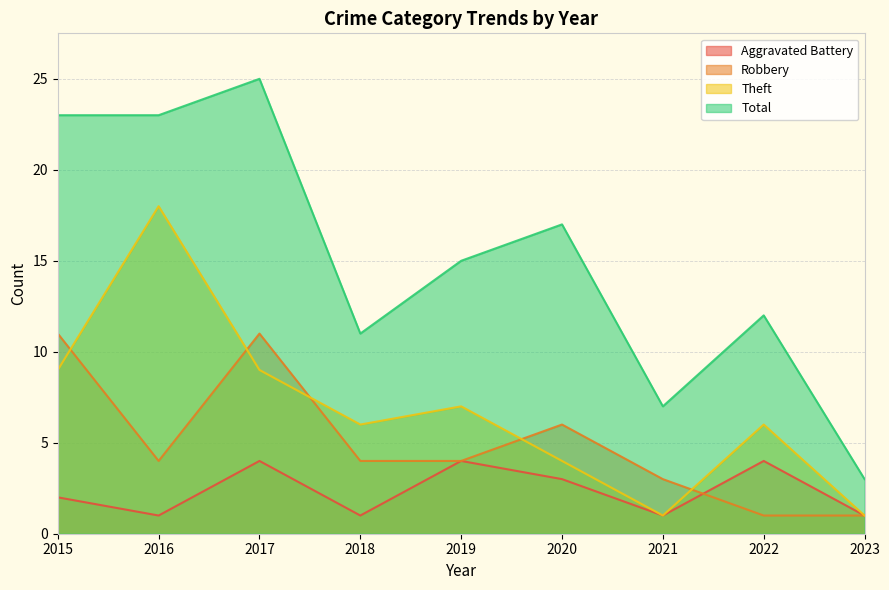

List the series in order of their peak value, lowest first.

Aggravated Battery, Robbery, Theft, Total